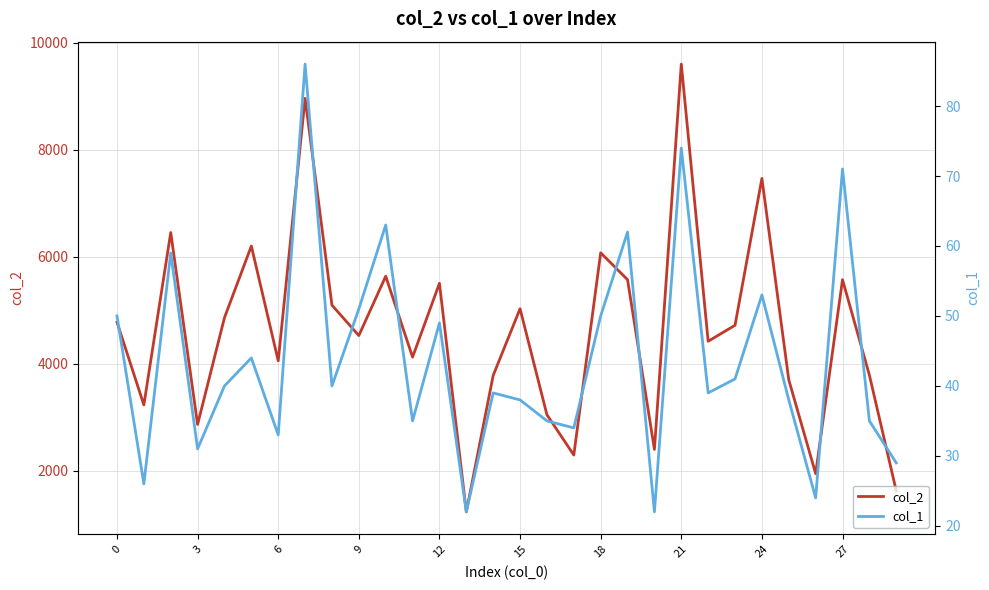

True or false: col_1 and col_2 cross at least once.

False